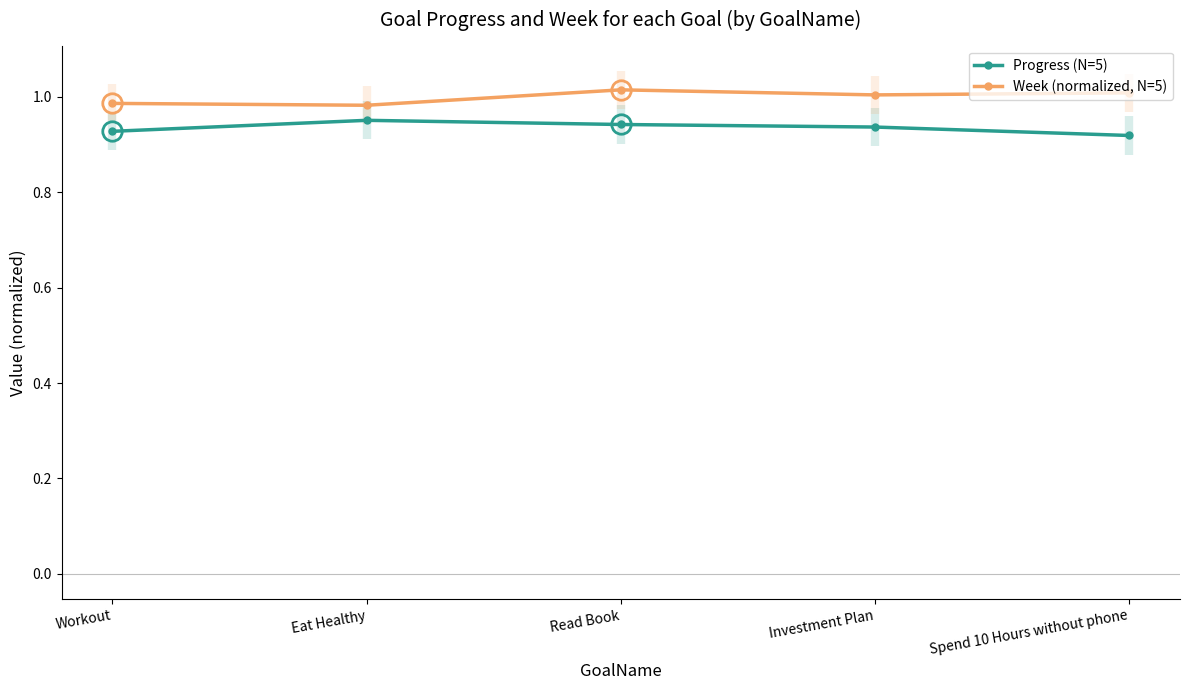

True or false: Progress (N=5) and Week (normalized, N=5) cross at least once.

False